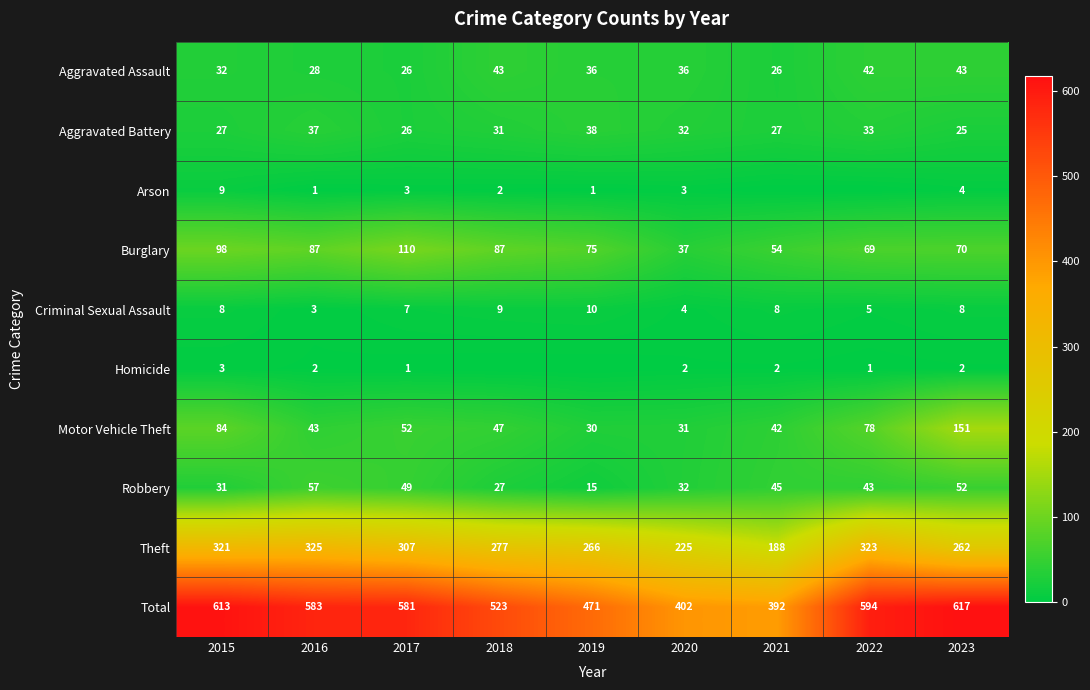

Which series has the largest range (max minus min)?

Total